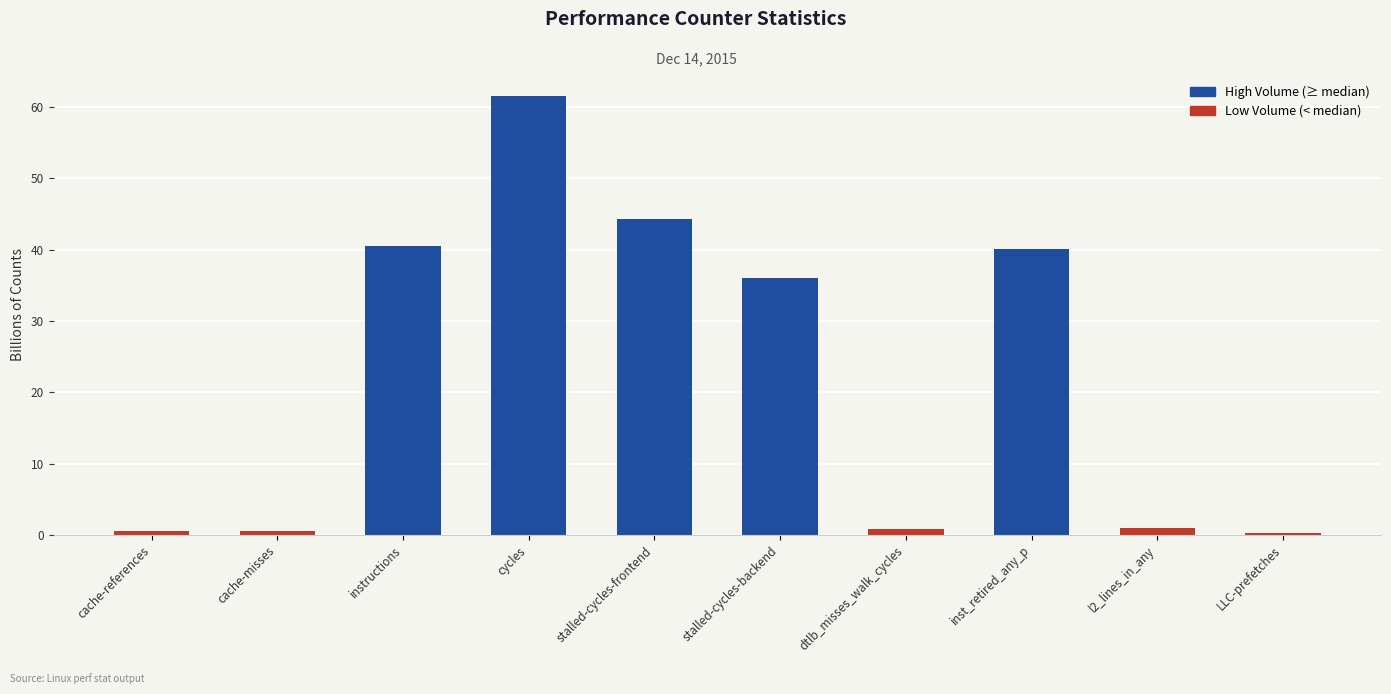

True or false: the data shows 20.1 at stalled-cycles-backend.

False